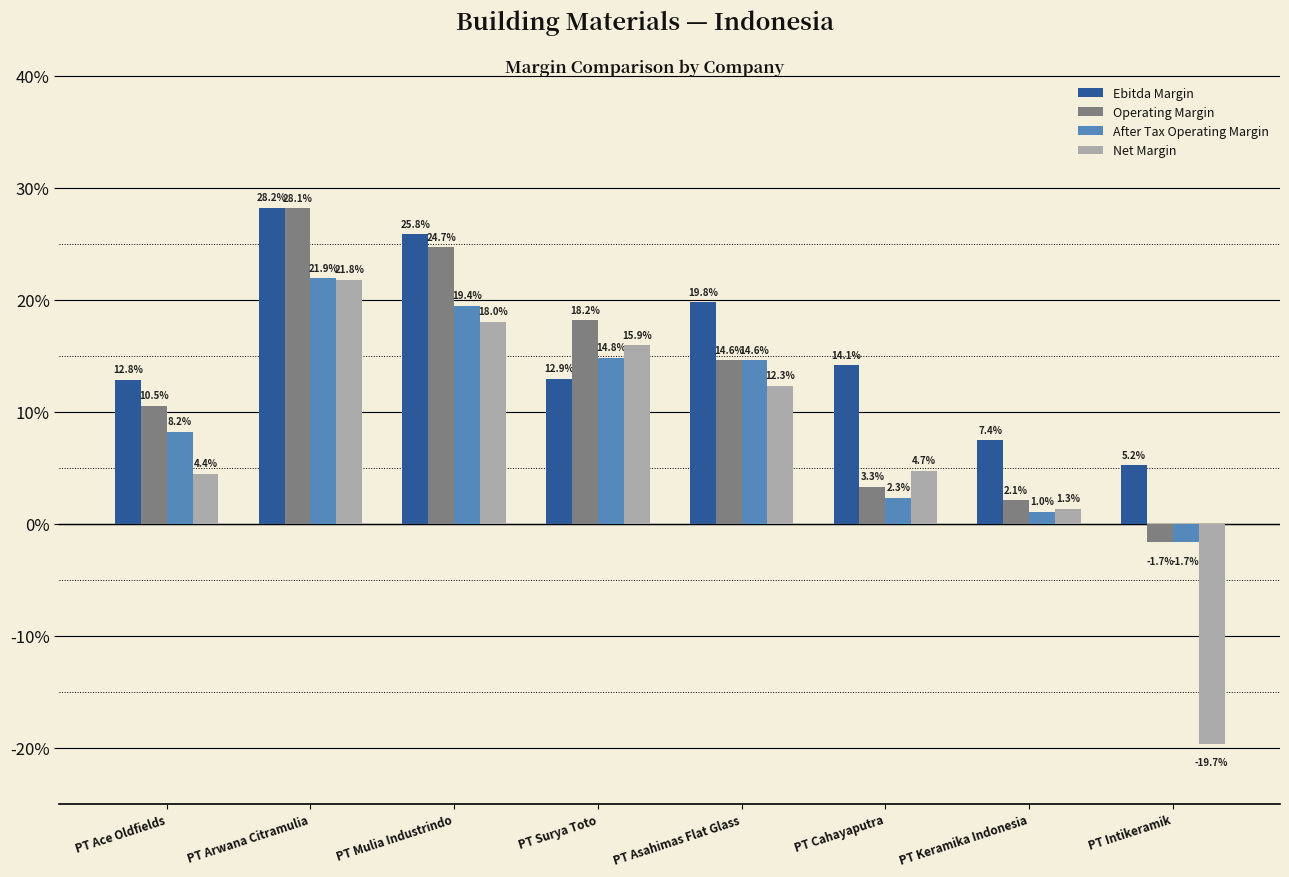

Rank the series at PT Keramika Indonesia from lowest to highest value.

After Tax Operating Margin, Net Margin, Operating Margin, Ebitda Margin